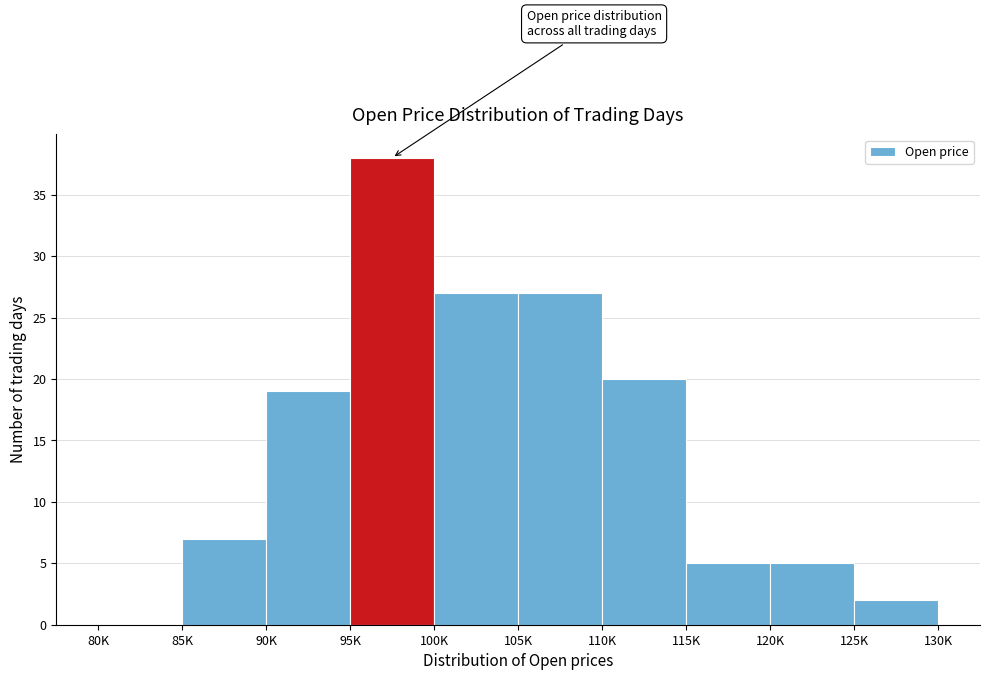

Reading left to right, what are all the values shown in this chart?

80K=0	85K=7	90K=19	95K=38	100K=27	105K=27	110K=20	115K=5	120K=5	125K=2